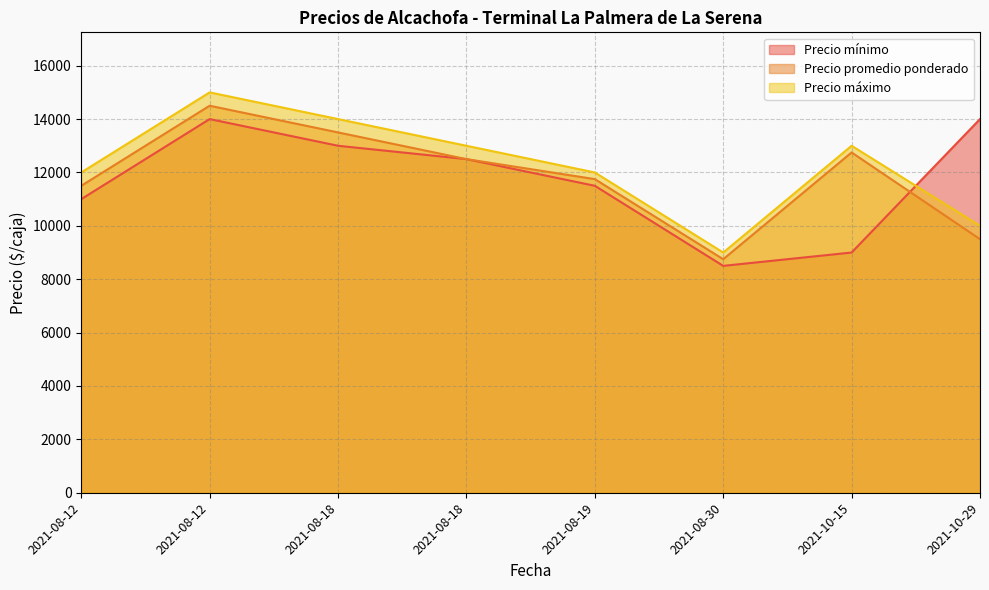

Is it true that Precio mínimo equals 13170 at 2021-10-15?

False